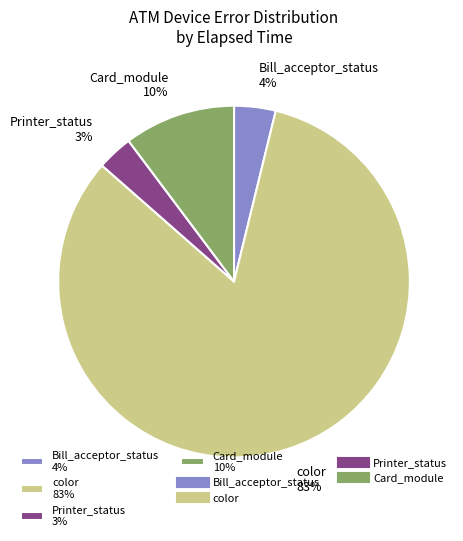

Is it true that Bill_acceptor_status 4% is 4% of the pie?

True